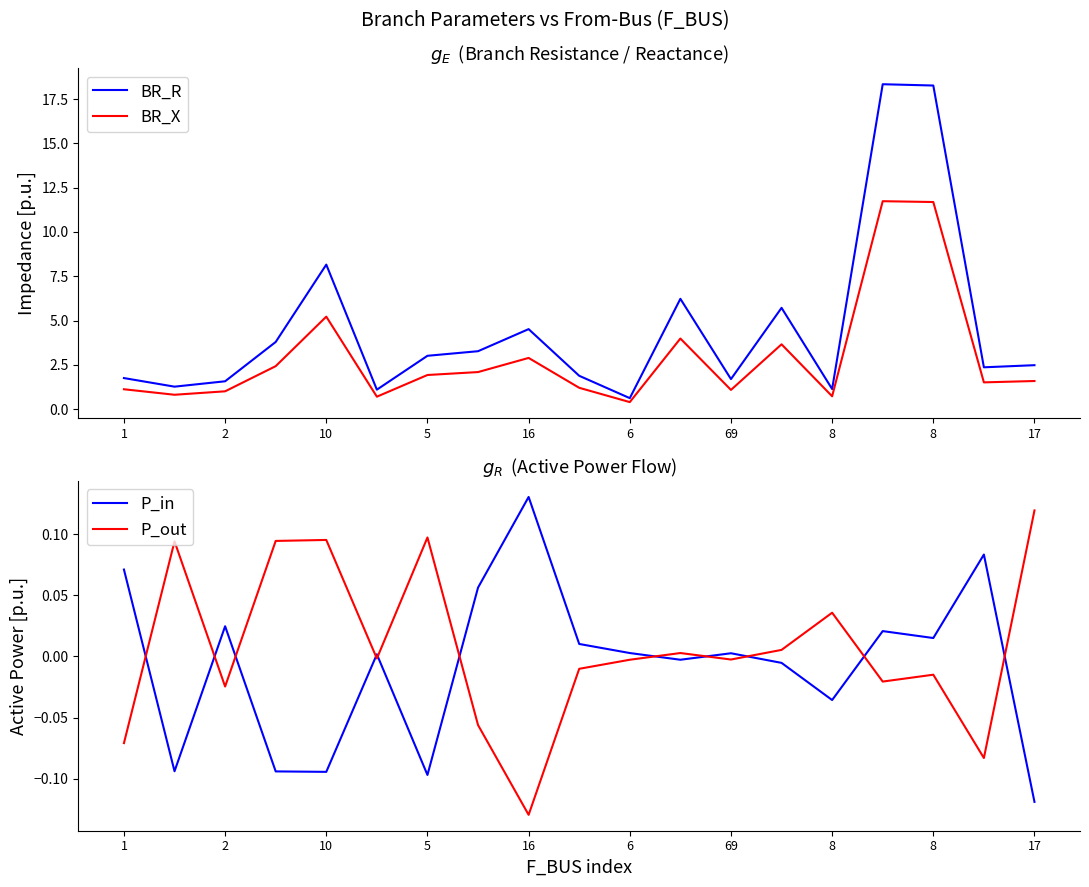

How many values in the BR_X series are below 1?

4